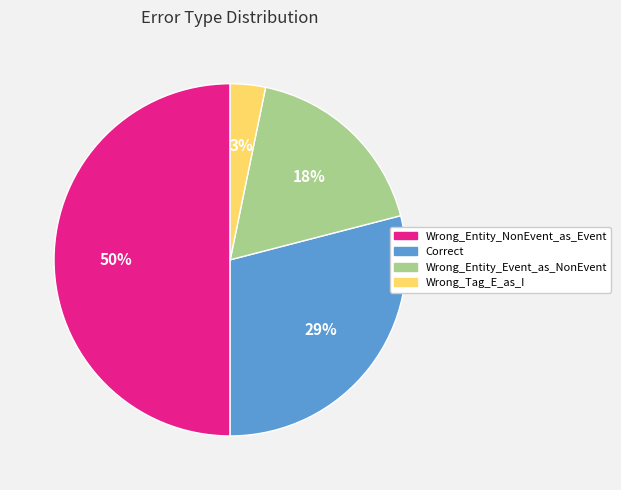

Between Wrong_Entity_NonEvent_as_Event and Wrong_Entity_Event_as_NonEvent, which is larger?

Wrong_Entity_NonEvent_as_Event